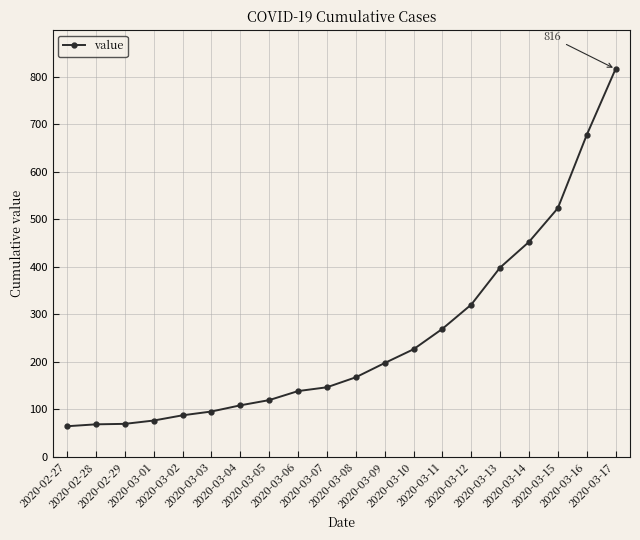

Does the chart have visible grid lines?

Yes